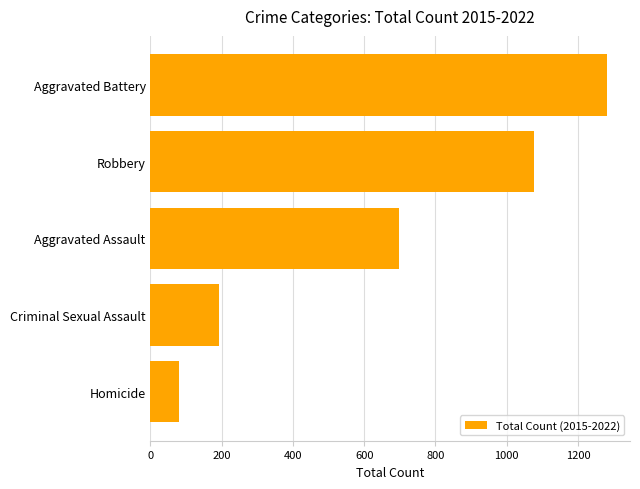

Which label corresponds to the largest value in the chart?

Aggravated Battery